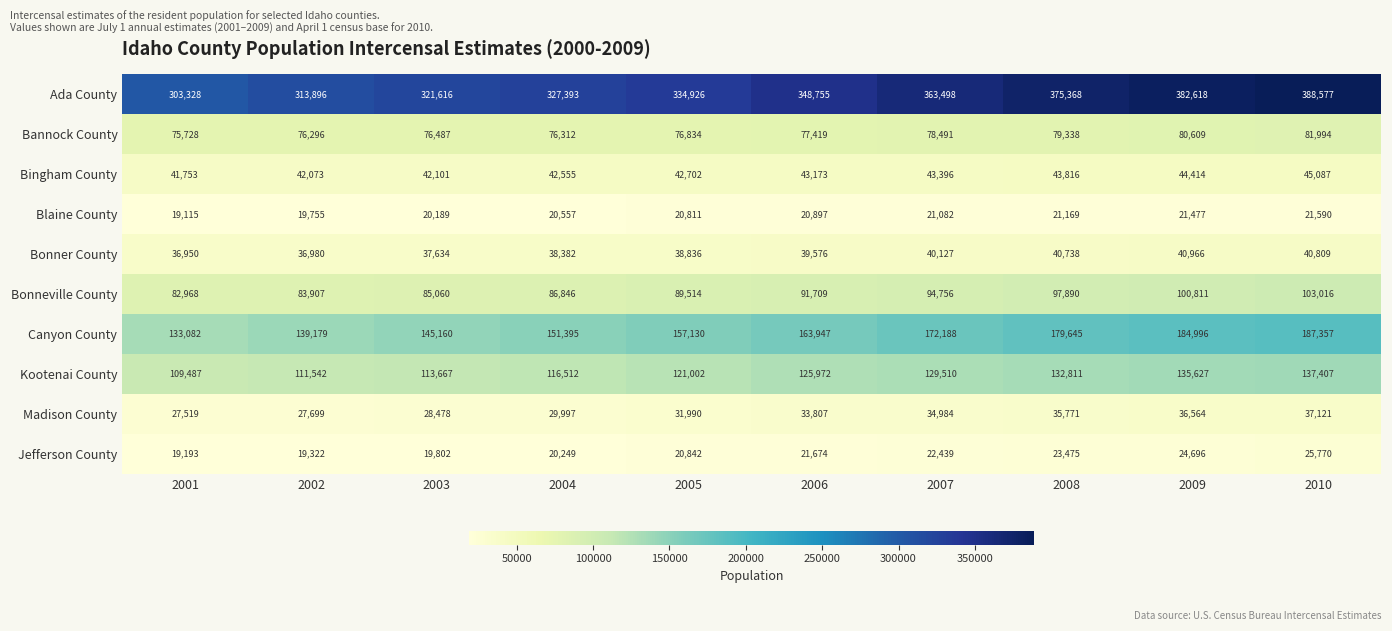

Rank the series at 2008 from highest to lowest value.

Ada County, Canyon County, Kootenai County, Bonneville County, Bannock County, Bingham County, Bonner County, Madison County, Jefferson County, Blaine County